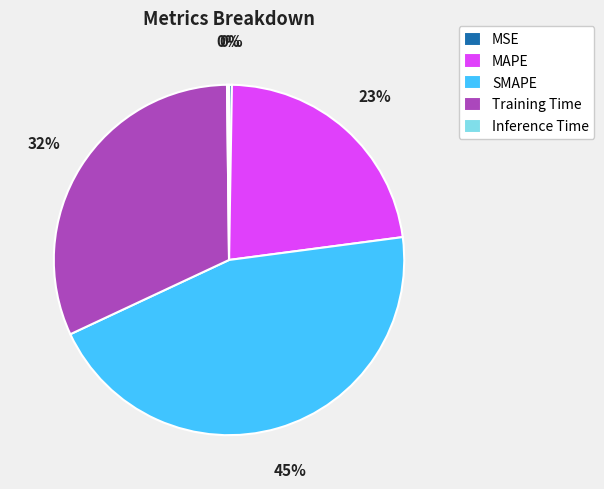

True or false: Training Time accounts for 26% of the total.

False